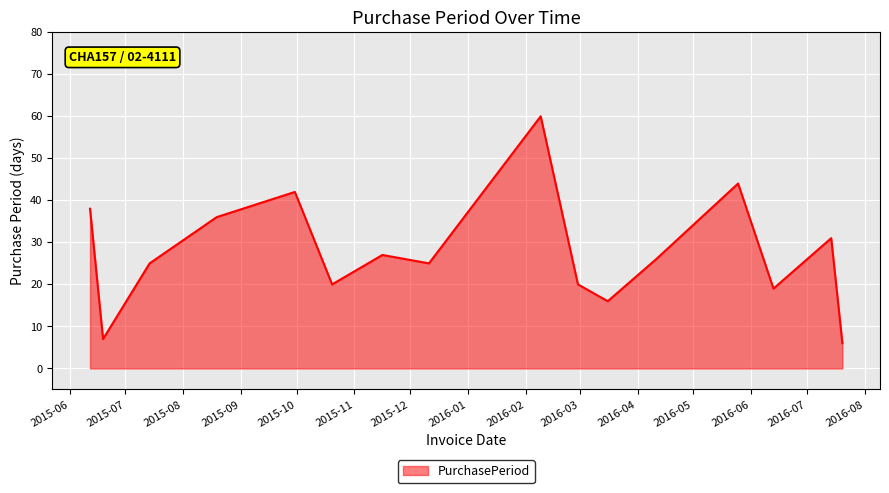

What is the difference between the maximum and minimum values?

54